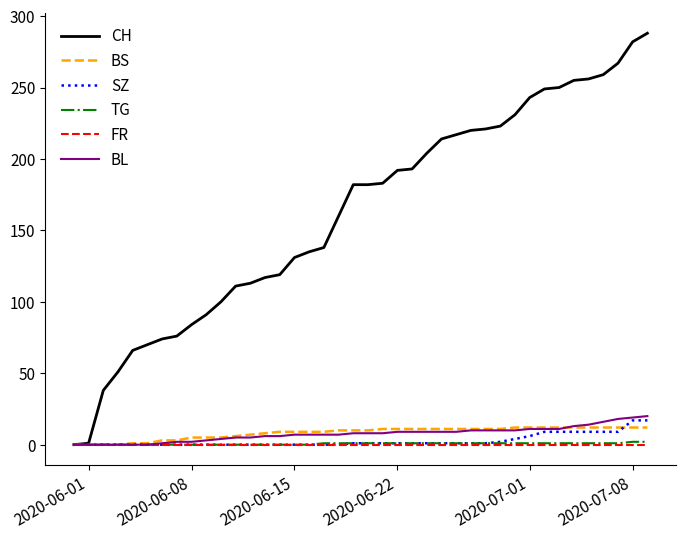

What is the maximum value for CH?

288